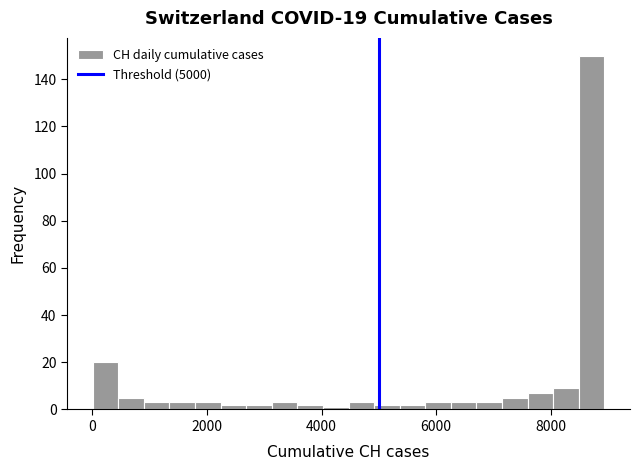

Read against the x-axis, roughly where is the centre of the tallest bar?

8800